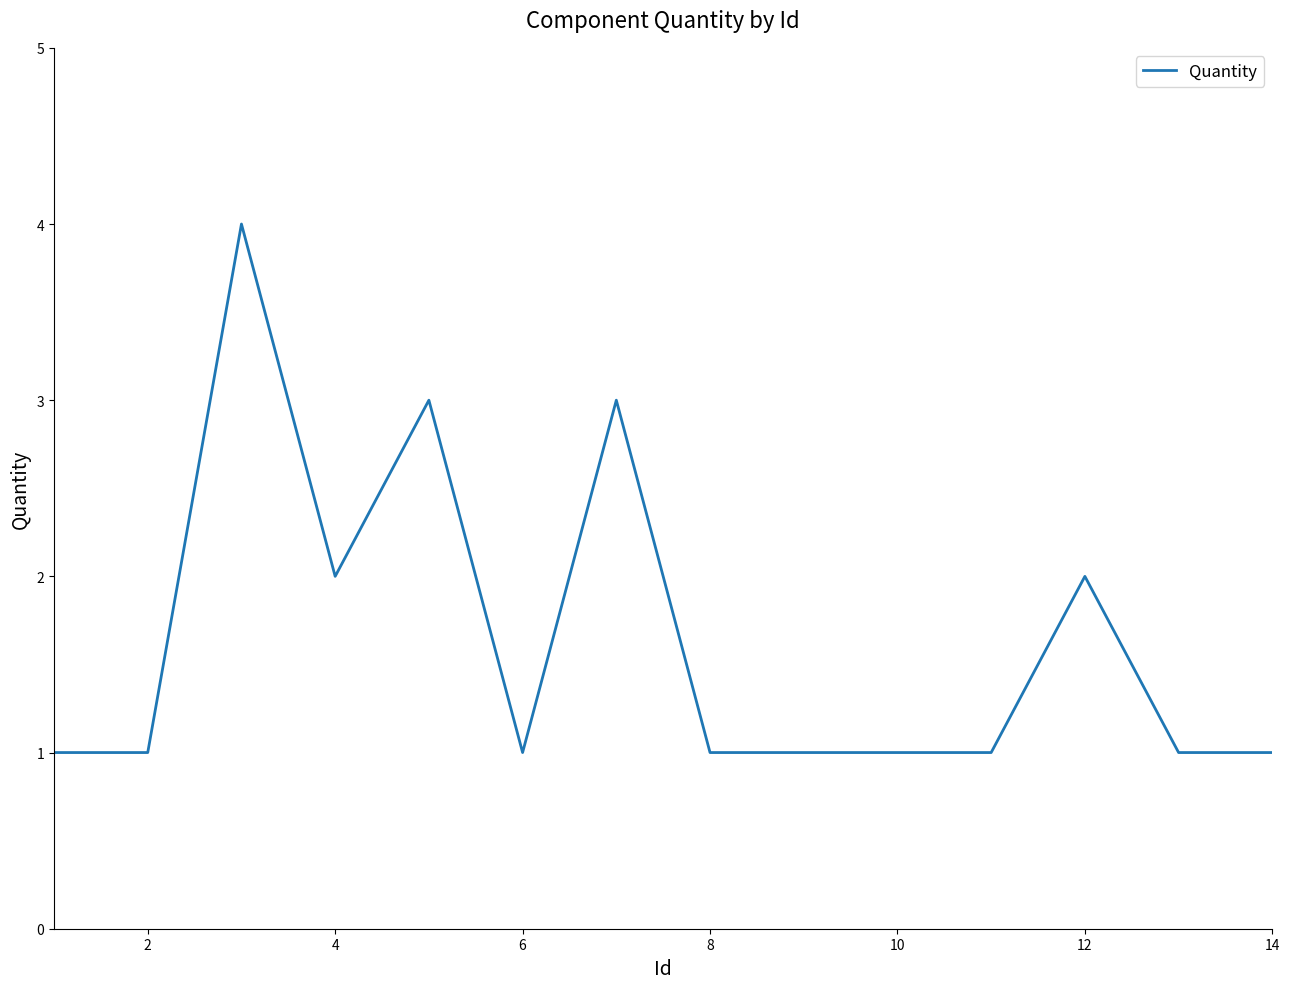

What is the maximum value shown in the chart?

4